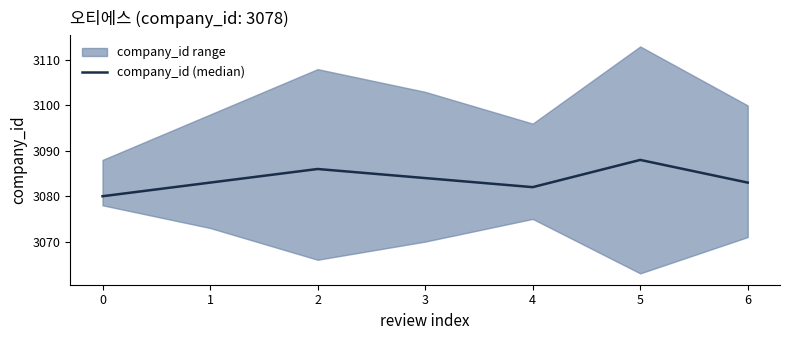

The chart shows a value of 3084 at 3. True or false?

True